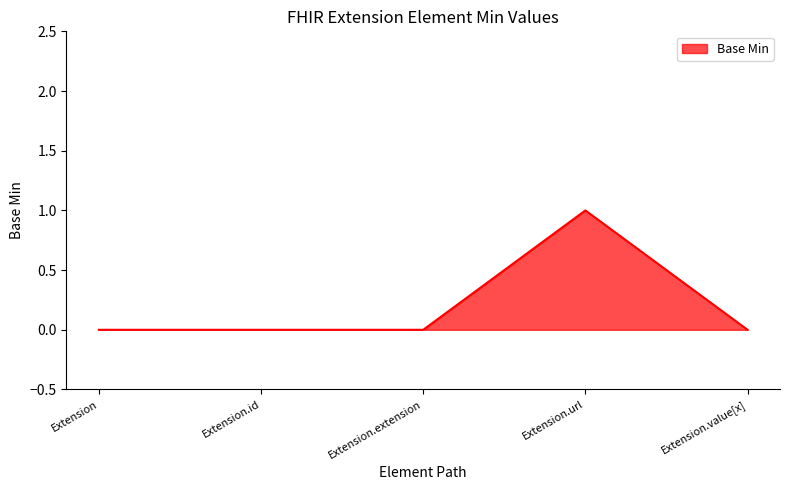

What is the sum of all values?

1